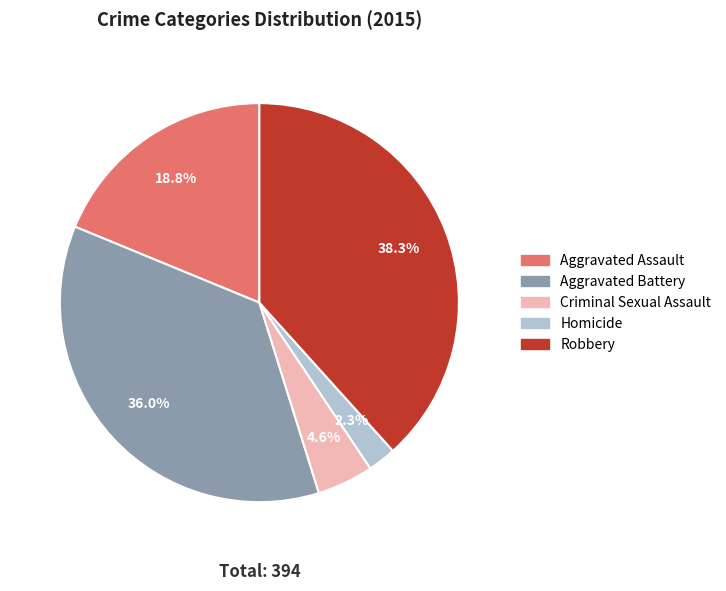

What is the smallest slice in the pie chart?

Homicide